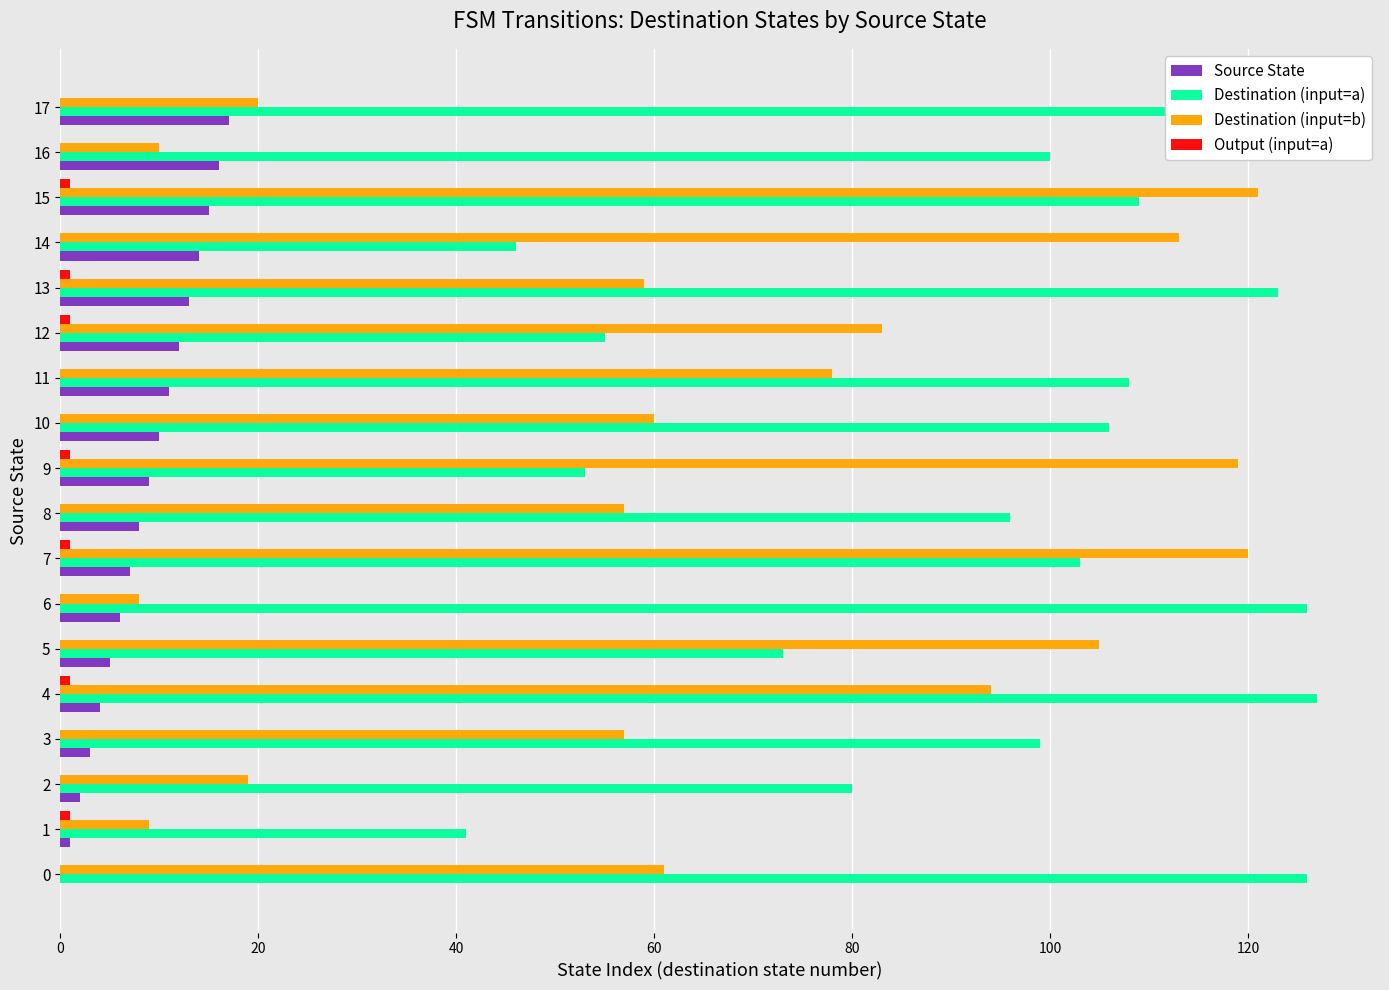

Which series has the largest total across all categories?

Destination (input=a)